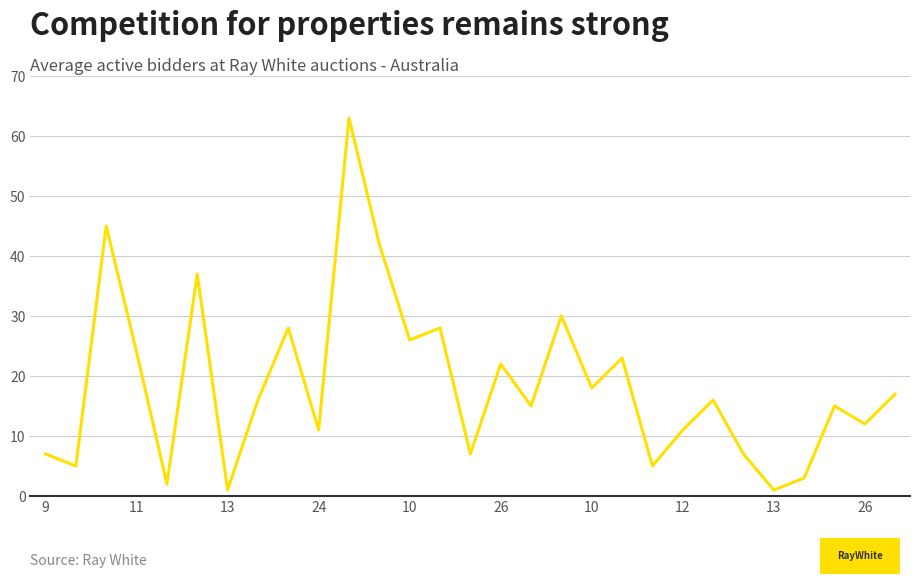

What is the greatest value displayed?

63